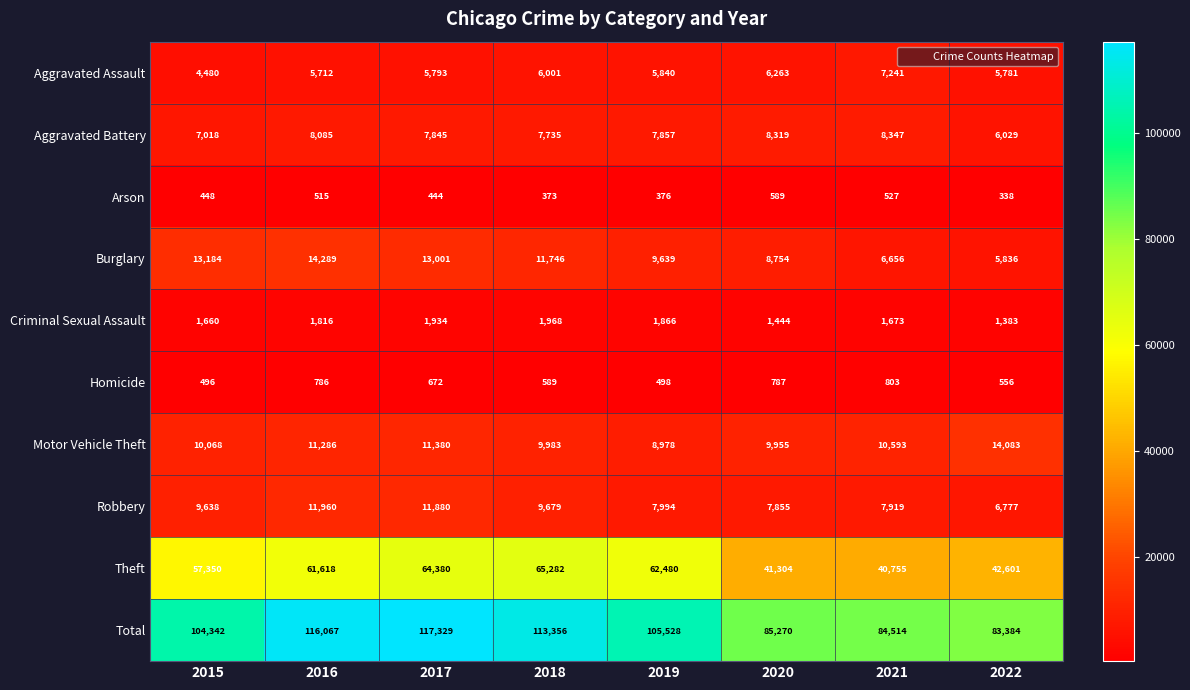

Which category has the lowest value in the Arson series?

2022